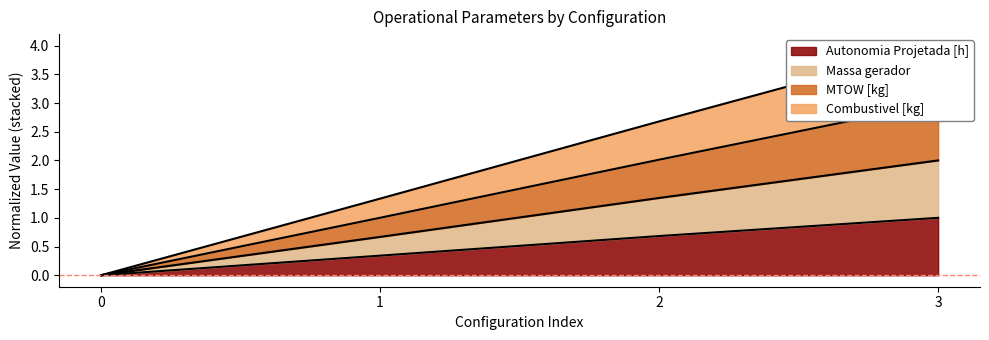

At which category does the chart reach its peak across all series?

3